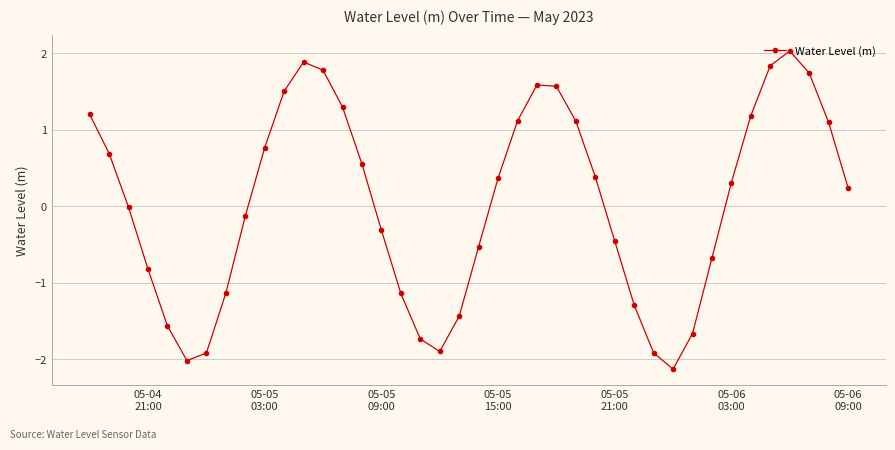

What is the value of the 34th point from the left?

0.3